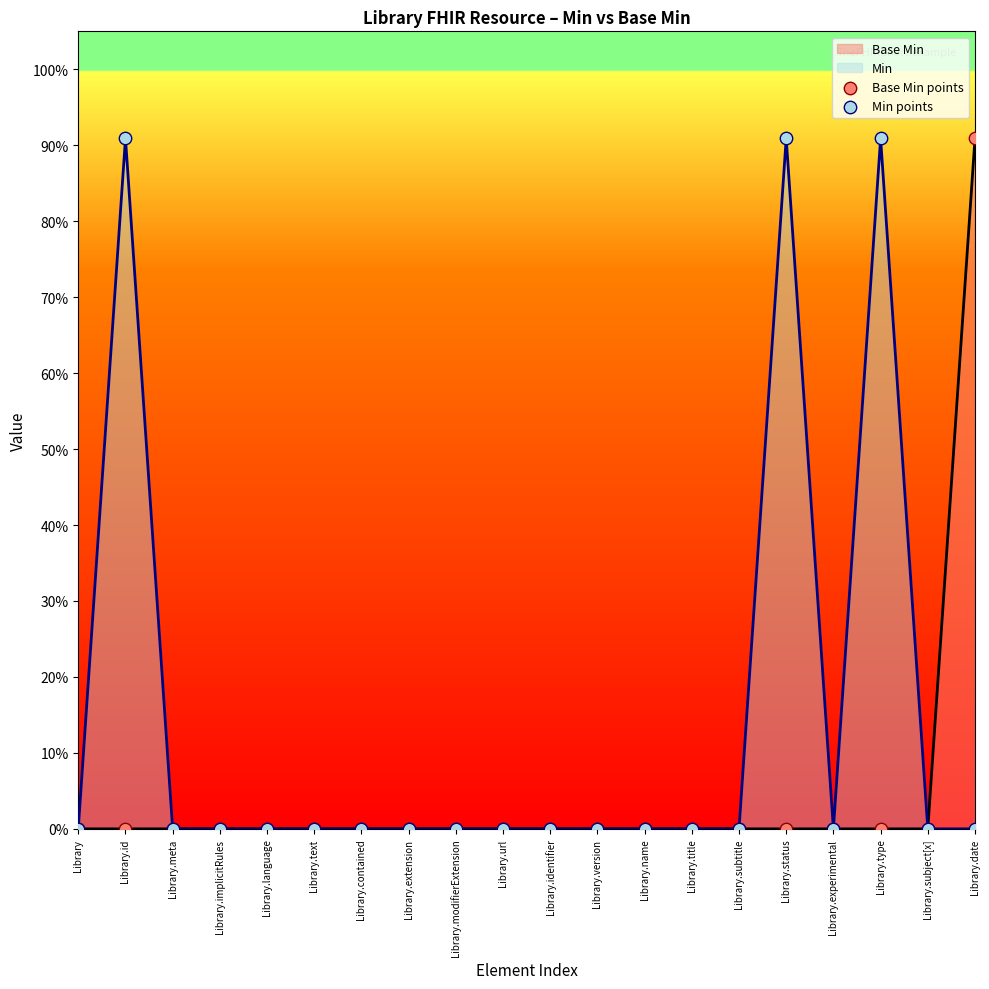

Is the value of Base Min points at Library.version greater than the value of Min points at Library.extension?

No